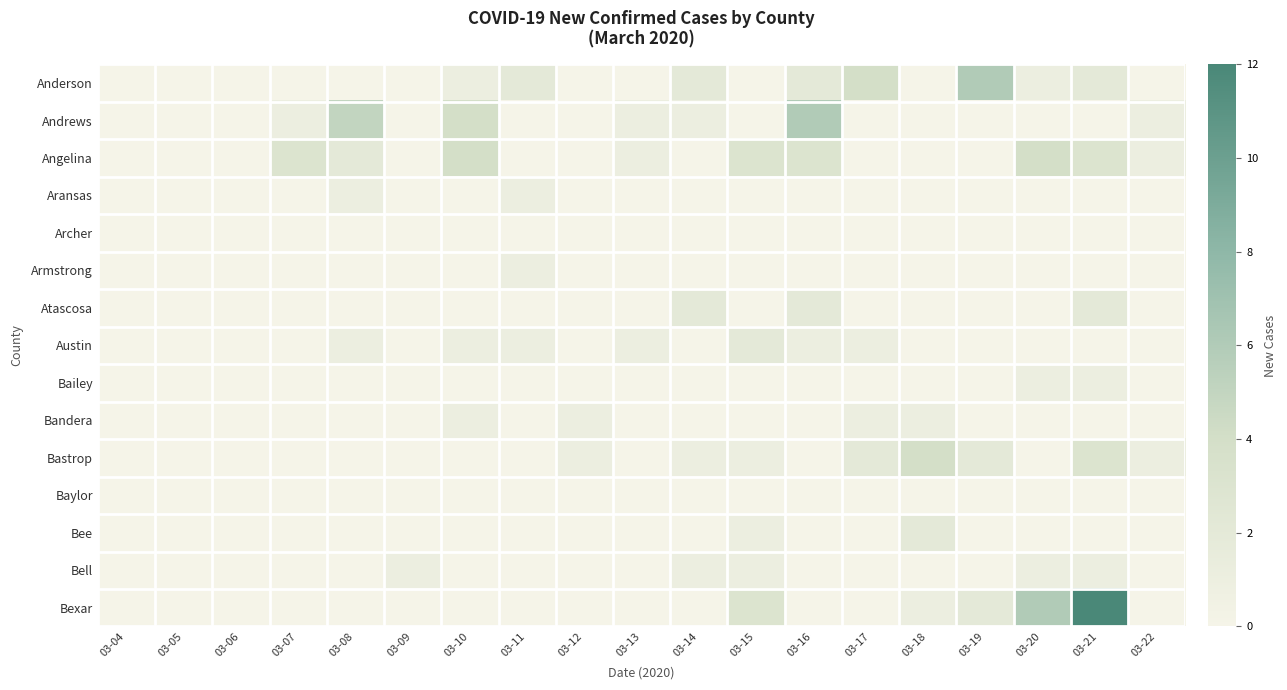

Reading left to right, extract all data points from this chart.

Anderson: 03-04=0	03-05=0	03-06=0	03-07=0	03-08=0	03-09=0	03-10=1	03-11=2	03-12=0	03-13=0	03-14=2	03-15=0	03-16=2	03-17=4	03-18=0	03-19=6	03-20=1	03-21=2	03-22=0
Andrews: 03-04=0	03-05=0	03-06=0	03-07=1	03-08=5	03-09=0	03-10=4	03-11=0	03-12=0	03-13=1	03-14=1	03-15=0	03-16=6	03-17=0	03-18=0	03-19=0	03-20=0	03-21=0	03-22=1
Angelina: 03-04=0	03-05=0	03-06=0	03-07=3	03-08=2	03-09=0	03-10=4	03-11=0	03-12=0	03-13=1	03-14=0	03-15=3	03-16=3	03-17=0	03-18=0	03-19=0	03-20=4	03-21=3	03-22=1
Aransas: 03-04=0	03-05=0	03-06=0	03-07=0	03-08=1	03-09=0	03-10=0	03-11=1	03-12=0	03-13=0	03-14=0	03-15=0	03-16=0	03-17=0	03-18=0	03-19=0	03-20=0	03-21=0	03-22=0
Archer: 03-04=0	03-05=0	03-06=0	03-07=0	03-08=0	03-09=0	03-10=0	03-11=0	03-12=0	03-13=0	03-14=0	03-15=0	03-16=0	03-17=0	03-18=0	03-19=0	03-20=0	03-21=0	03-22=0
Armstrong: 03-04=0	03-05=0	03-06=0	03-07=0	03-08=0	03-09=0	03-10=0	03-11=1	03-12=0	03-13=0	03-14=0	03-15=0	03-16=0	03-17=0	03-18=0	03-19=0	03-20=0	03-21=0	03-22=0
Atascosa: 03-04=0	03-05=0	03-06=0	03-07=0	03-08=0	03-09=0	03-10=0	03-11=0	03-12=0	03-13=0	03-14=2	03-15=0	03-16=2	03-17=0	03-18=0	03-19=0	03-20=0	03-21=2	03-22=0
Austin: 03-04=0	03-05=0	03-06=0	03-07=0	03-08=1	03-09=0	03-10=1	03-11=1	03-12=0	03-13=1	03-14=0	03-15=2	03-16=1	03-17=1	03-18=0	03-19=0	03-20=0	03-21=0	03-22=0
Bailey: 03-04=0	03-05=0	03-06=0	03-07=0	03-08=0	03-09=0	03-10=0	03-11=0	03-12=0	03-13=0	03-14=0	03-15=0	03-16=0	03-17=0	03-18=0	03-19=0	03-20=1	03-21=1	03-22=0
Bandera: 03-04=0	03-05=0	03-06=0	03-07=0	03-08=0	03-09=0	03-10=1	03-11=0	03-12=1	03-13=0	03-14=0	03-15=0	03-16=0	03-17=1	03-18=1	03-19=0	03-20=0	03-21=0	03-22=0
Bastrop: 03-04=0	03-05=0	03-06=0	03-07=0	03-08=0	03-09=0	03-10=0	03-11=0	03-12=1	03-13=0	03-14=1	03-15=1	03-16=0	03-17=2	03-18=4	03-19=2	03-20=0	03-21=3	03-22=1
Baylor: 03-04=0	03-05=0	03-06=0	03-07=0	03-08=0	03-09=0	03-10=0	03-11=0	03-12=0	03-13=0	03-14=0	03-15=0	03-16=0	03-17=0	03-18=0	03-19=0	03-20=0	03-21=0	03-22=0
Bee: 03-04=0	03-05=0	03-06=0	03-07=0	03-08=0	03-09=0	03-10=0	03-11=0	03-12=0	03-13=0	03-14=0	03-15=1	03-16=0	03-17=0	03-18=2	03-19=0	03-20=0	03-21=0	03-22=0
Bell: 03-04=0	03-05=0	03-06=0	03-07=0	03-08=0	03-09=1	03-10=0	03-11=0	03-12=0	03-13=0	03-14=1	03-15=1	03-16=0	03-17=0	03-18=0	03-19=0	03-20=1	03-21=1	03-22=0
Bexar: 03-04=0	03-05=0	03-06=0	03-07=0	03-08=0	03-09=0	03-10=0	03-11=0	03-12=0	03-13=0	03-14=0	03-15=3	03-16=0	03-17=0	03-18=1	03-19=2	03-20=6	03-21=12	03-22=0